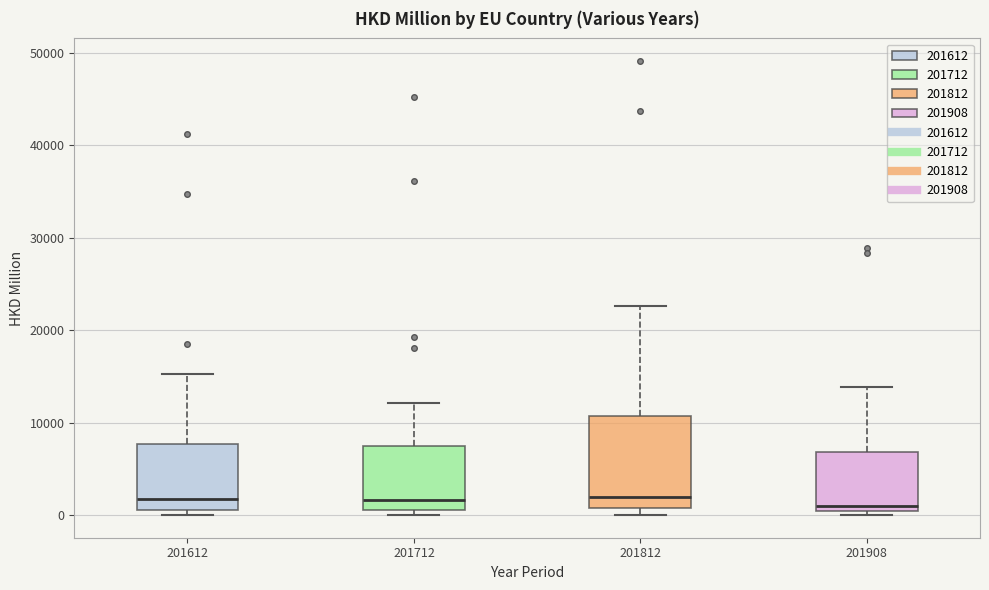

Comparing the boxes themselves (not the whiskers), which one is the tallest?

201812